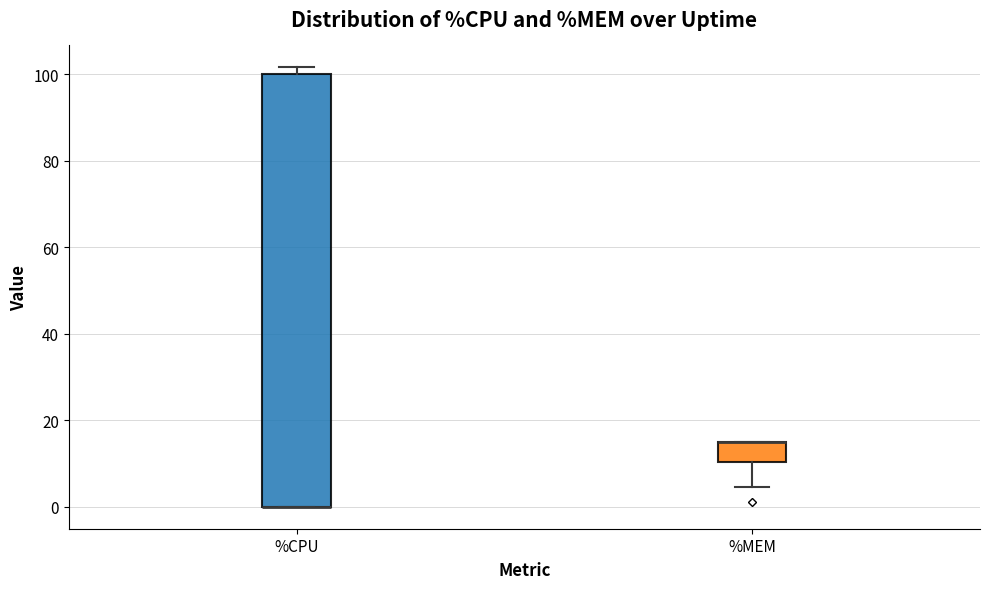

Reading left to right, read every box against the y-axis: the position of its median line, the range the box covers, and the ends of its whiskers. The values are not printed on the chart, so give them approximately, as read against the axis.

%CPU: median 0 (drawn on the box's lower edge), box 0 to 100, whiskers 0 to 102
%MEM: median 16 (drawn on the box's upper edge), box 10 to 16, whiskers 4 to 16